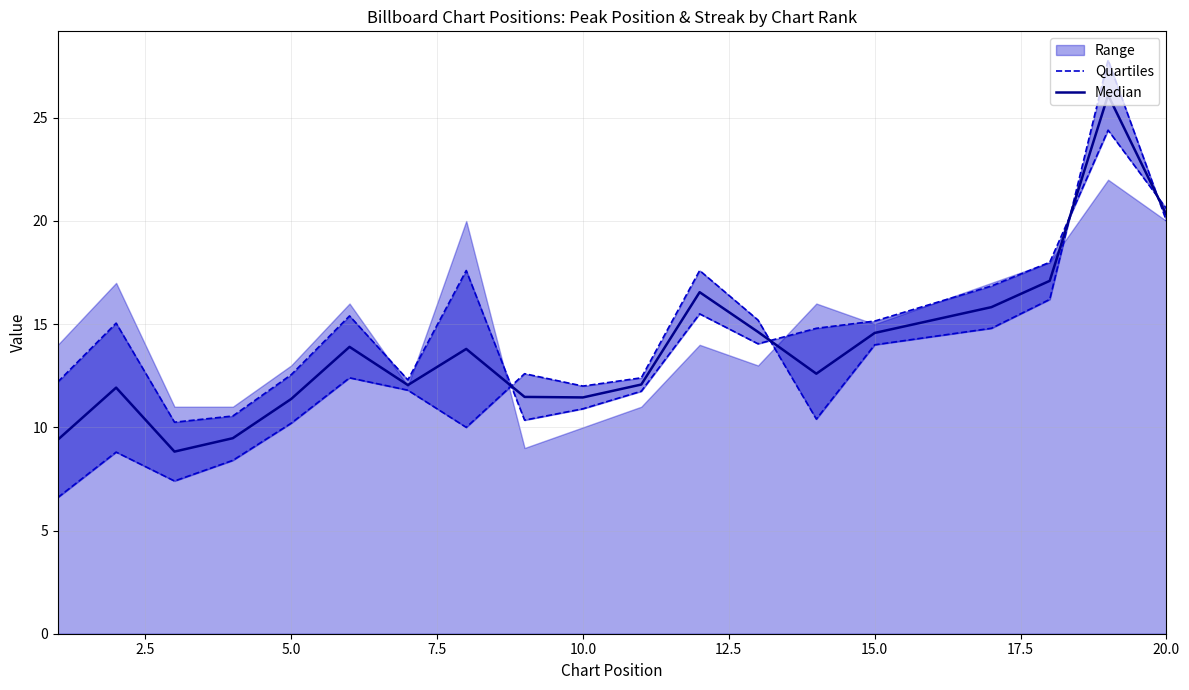

What is the sum of the Quartiles values at 10.0 and 5.0?

22.2